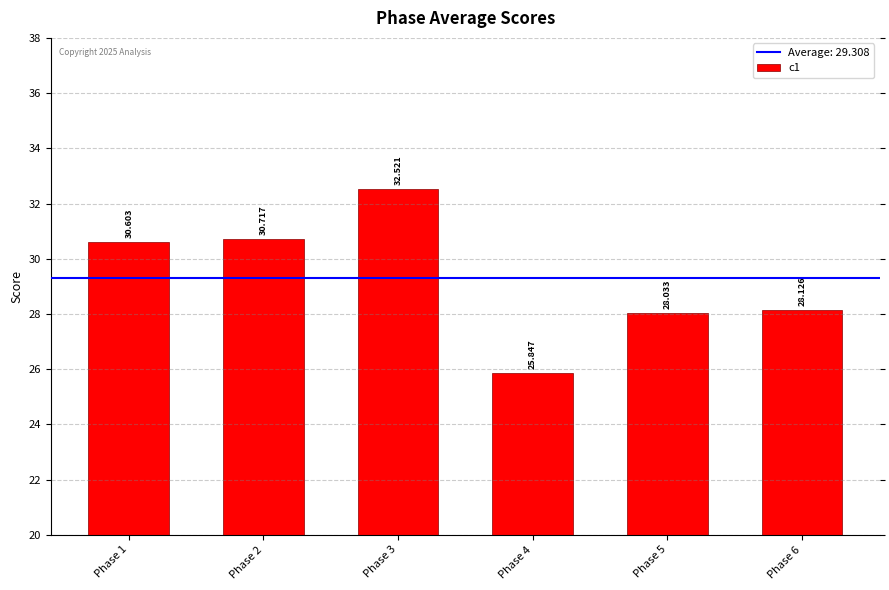

At which category does the chart reach its peak across all series?

Phase 3